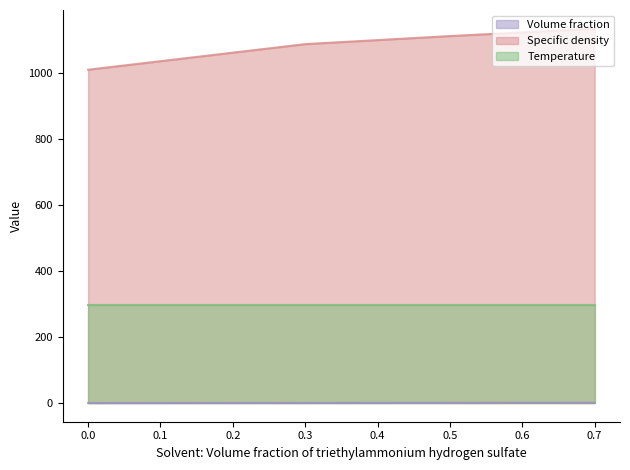

True or false: Volume fraction has more than 2 points higher than both neighbors.

False